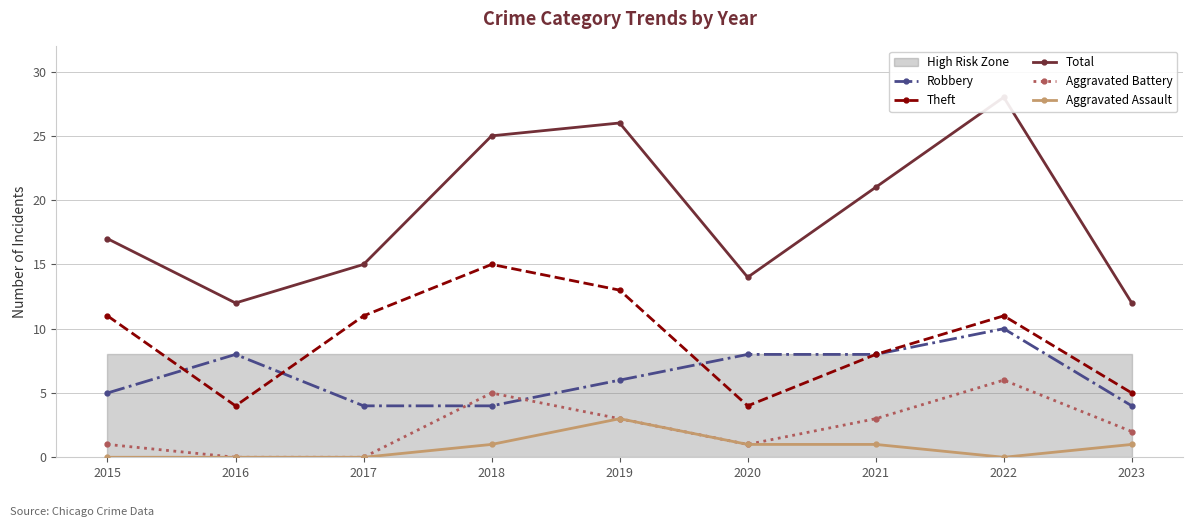

Reading right to left, transcribe all the data shown in this chart.

Robbery: 2023=4	2022=10	2021=8	2020=8	2019=6	2018=4	2017=4	2016=8	2015=5
Theft: 2023=5	2022=11	2021=8	2020=4	2019=13	2018=15	2017=11	2016=4	2015=11
Total: 2023=12	2022=28	2021=21	2020=14	2019=26	2018=25	2017=15	2016=12	2015=17
Aggravated Battery: 2023=2	2022=6	2021=3	2020=1	2019=3	2018=5	2017=0	2016=0	2015=1
Aggravated Assault: 2023=1	2022=0	2021=1	2020=1	2019=3	2018=1	2017=0	2016=0	2015=0